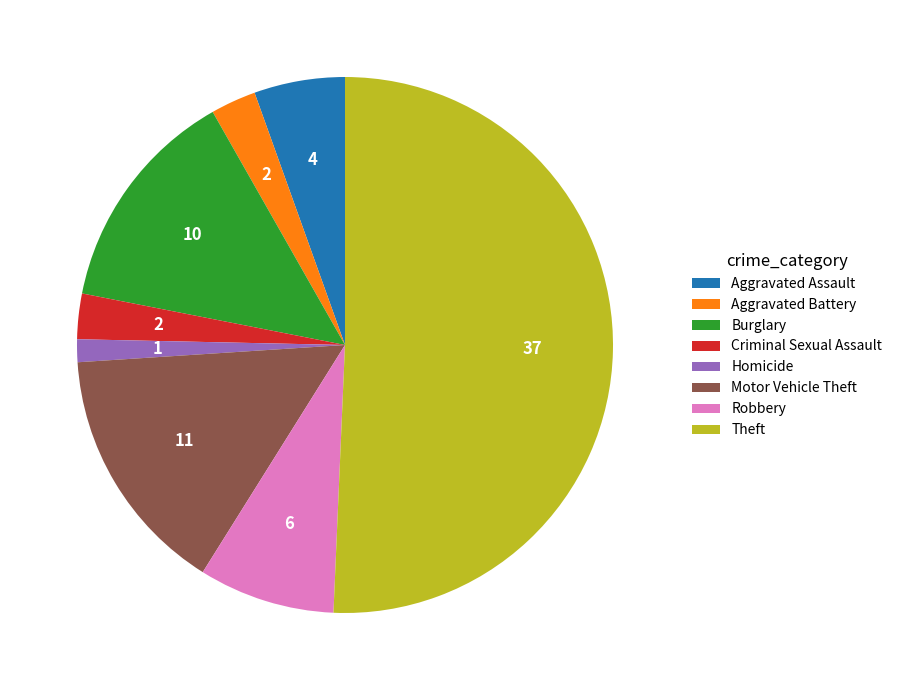

What is the smallest slice in the pie chart?

Homicide